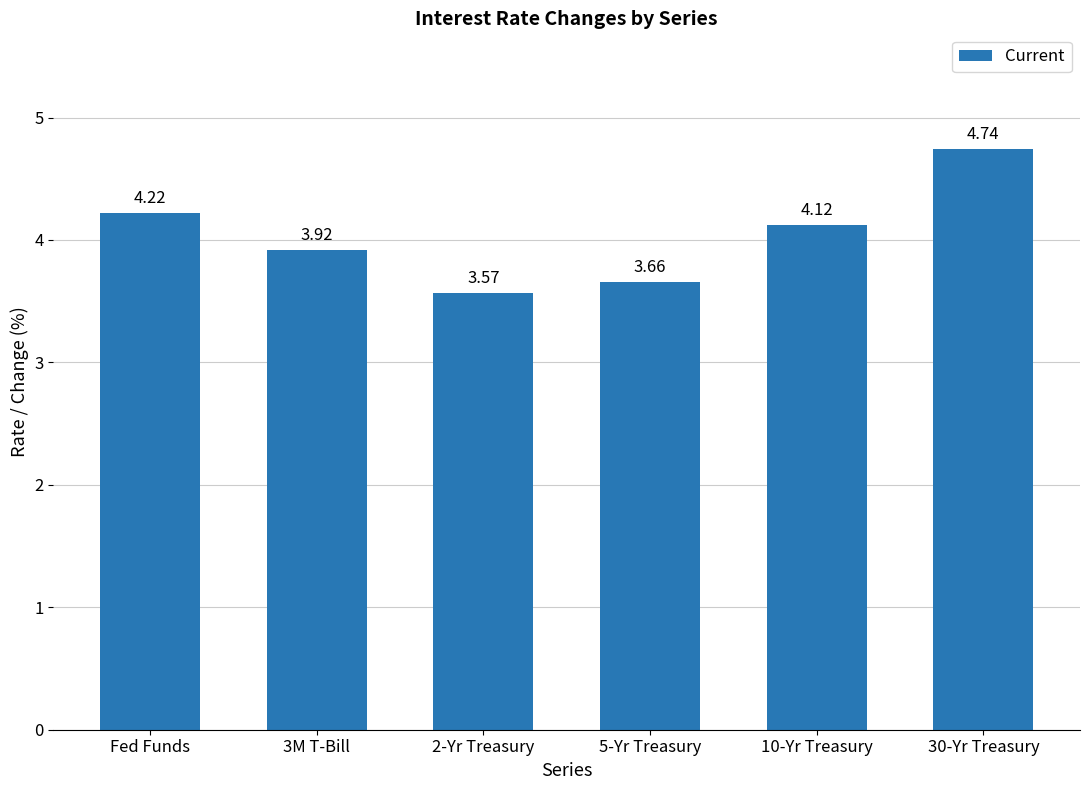

The value at 2-Yr Treasury is 6.4. True or false?

False